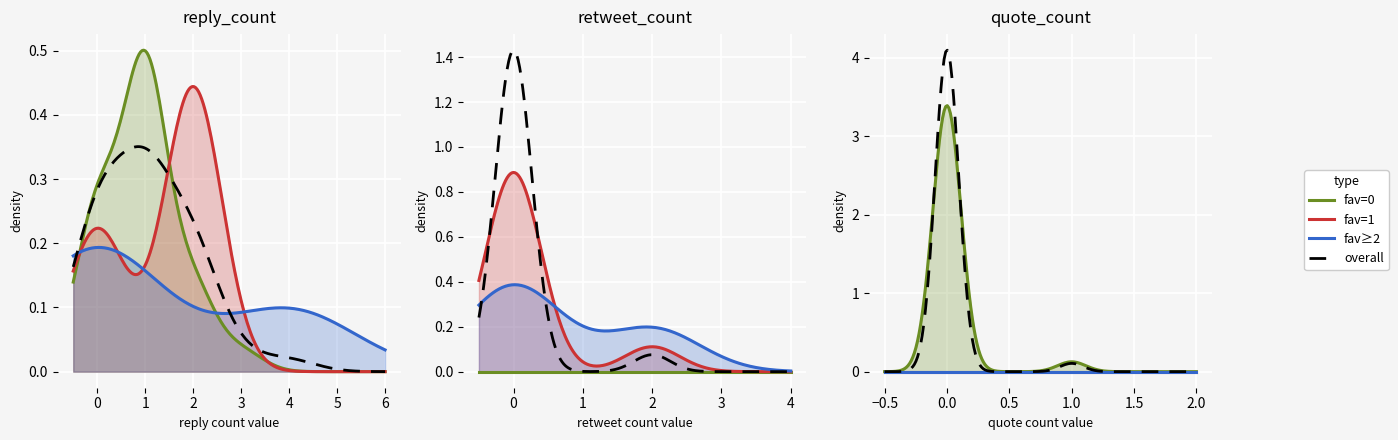

Reading left to right, transcribe all the data shown in this chart.

favorite_counts: 0	0	0	4	4	0	1	1	0	0	0	1	1	1	0	5	0	0	0	0	0	1	0	0	0	0	0	0	0	0	1	0	0	1	0	0	0	1	0	0
reply_counts: 3	1	1	0	0	1	2	0	0	0	0	0	2	0	1	4	1	2	1	2	0	2	0	0	2	1	1	1	1	1	2	1	2	2	1	1	0	2	1	0
retweet_counts: 0	0	0	0	2	0	0	0	0	0	0	0	0	0	0	0	0	0	0	0	0	2	0	0	0	0	0	0	0	0	0	0	0	0	0	0	0	0	0	0
quote_counts: 0	0	0	0	0	0	0	0	0	0	0	0	0	0	0	0	1	0	0	0	0	0	0	0	0	0	0	0	0	0	0	0	0	0	0	0	0	0	0	0